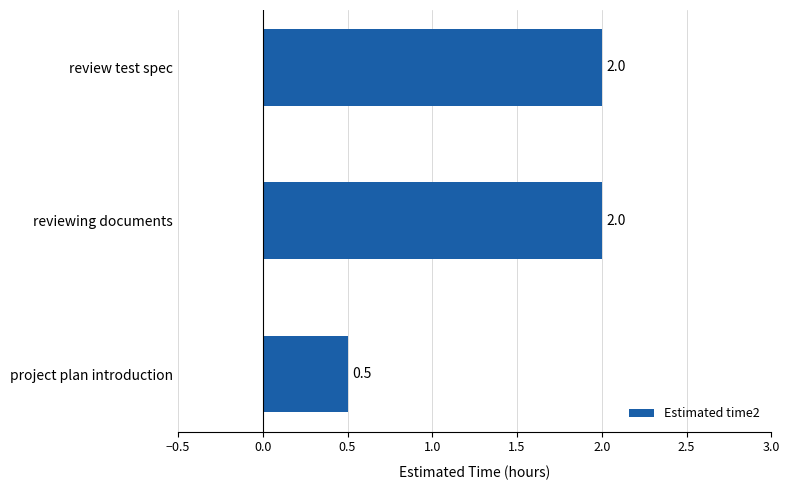

Are the bars grouped side by side (vs. stacked)?

No